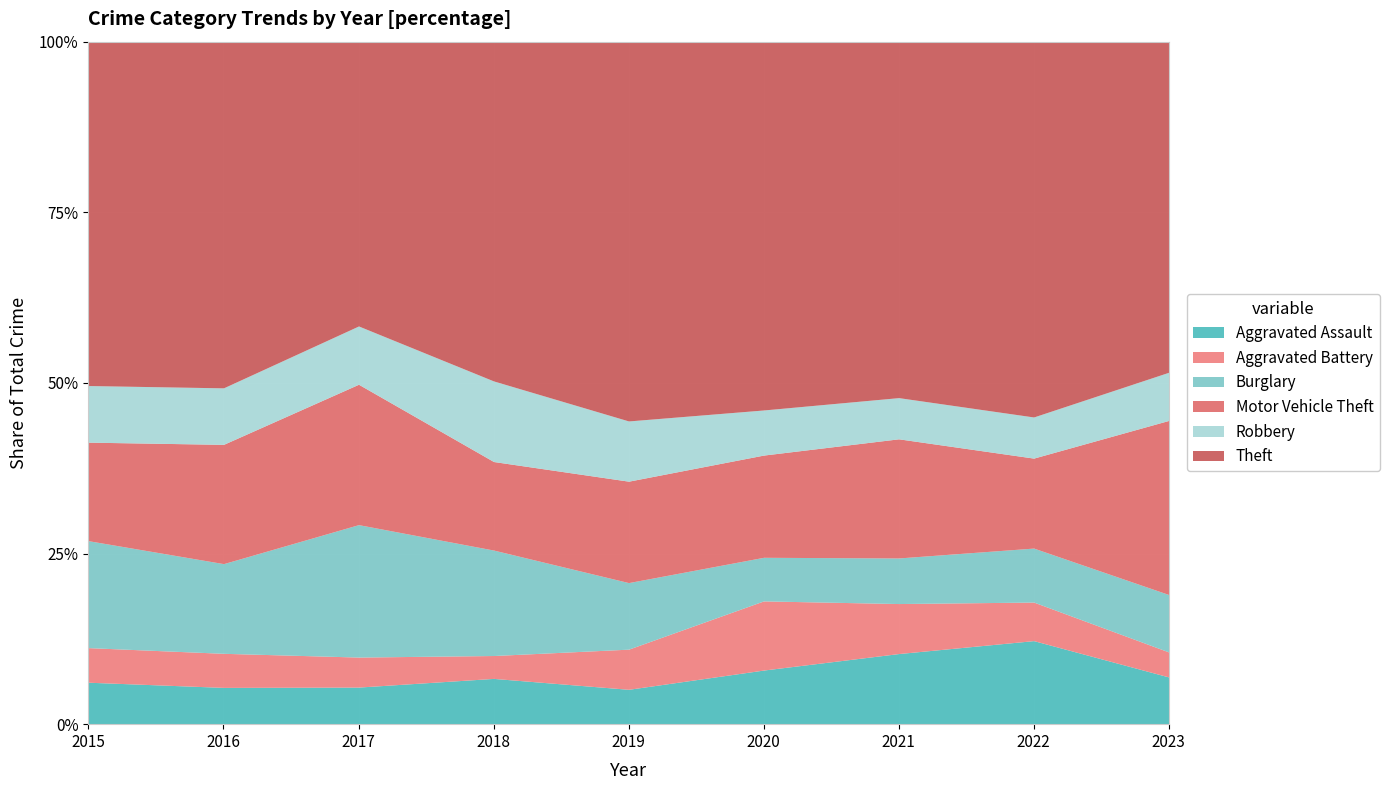

Which category has the highest value in the Burglary series?

2017